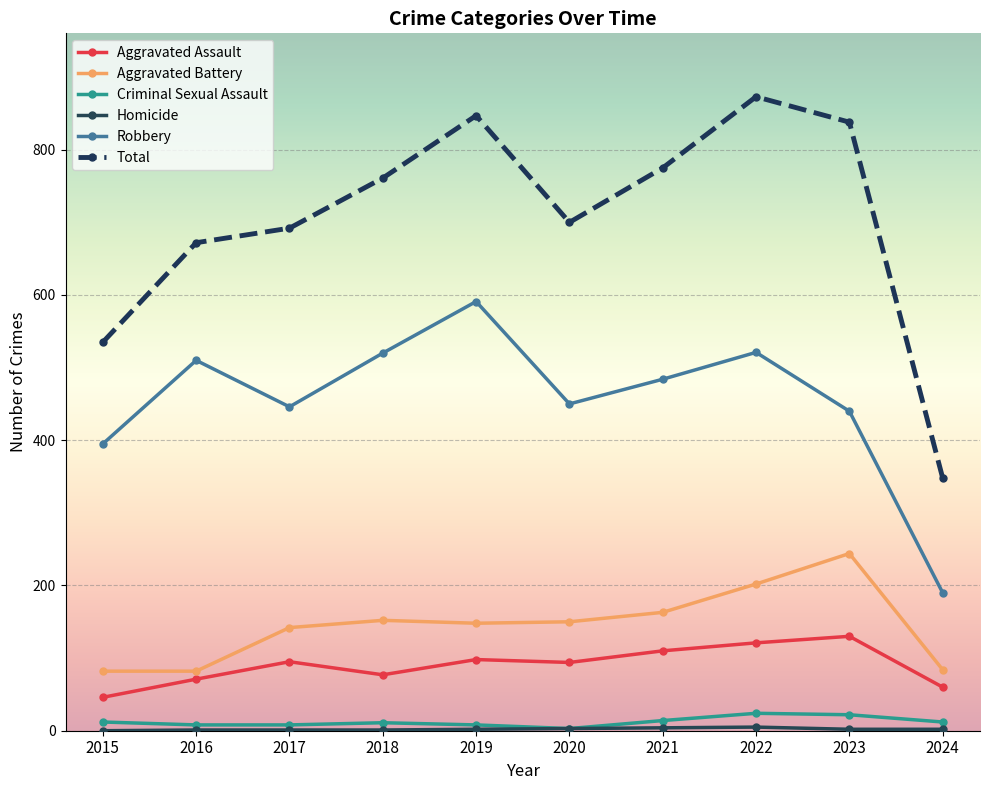

What is the average value of the Robbery series?

455